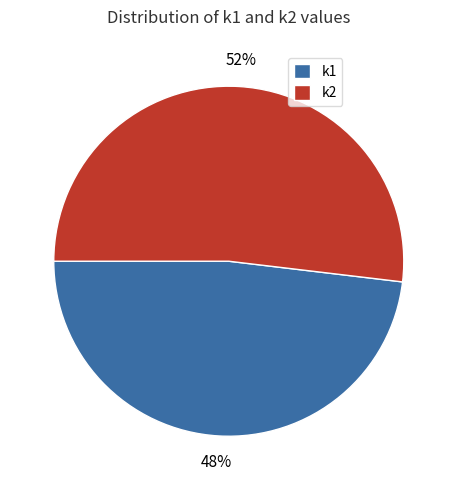

Between k1 and k2, which is larger?

k2